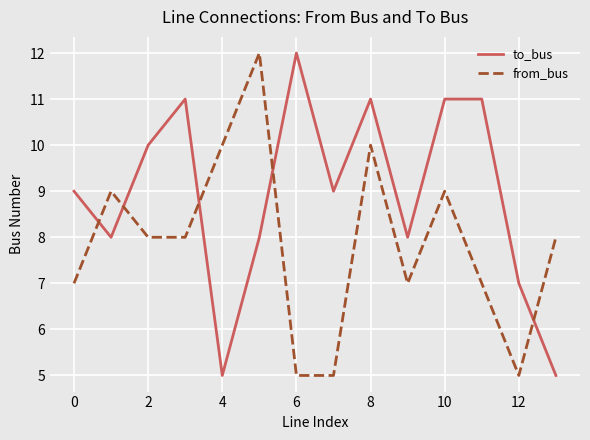

Which series ends up on top after the final intersection of from_bus and to_bus?

from_bus